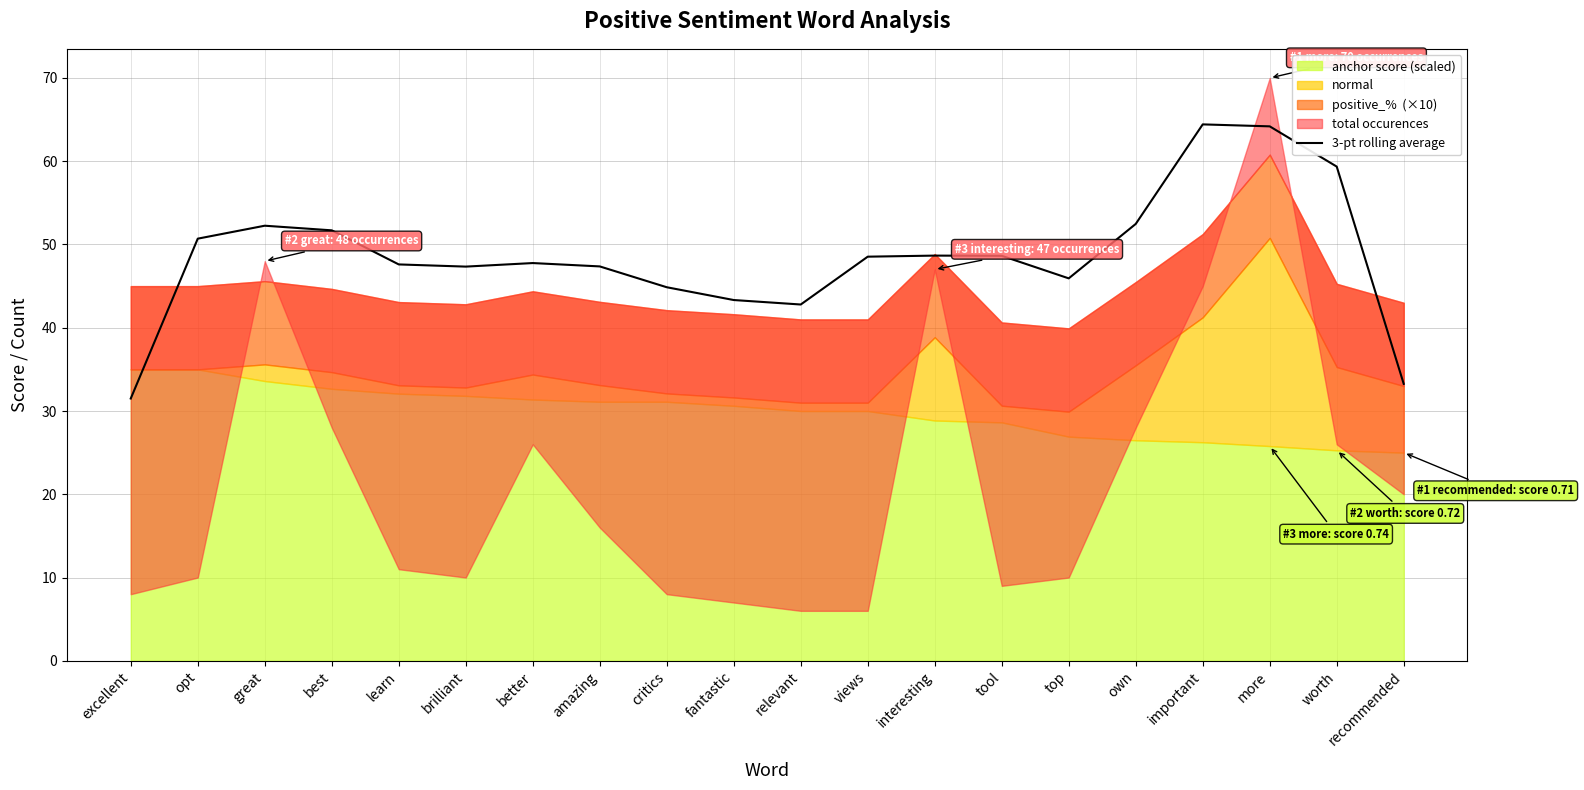

What is the lowest value of the 3-pt rolling average series?

31.5